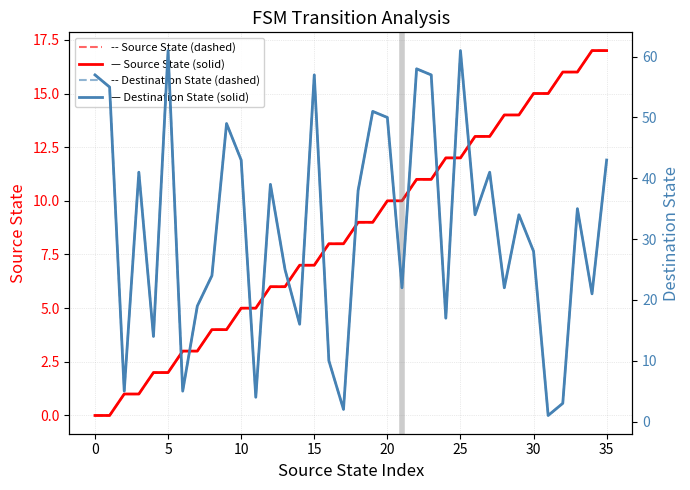

What is the difference between the maximum and minimum values in the Destination State (dashed) series?

60